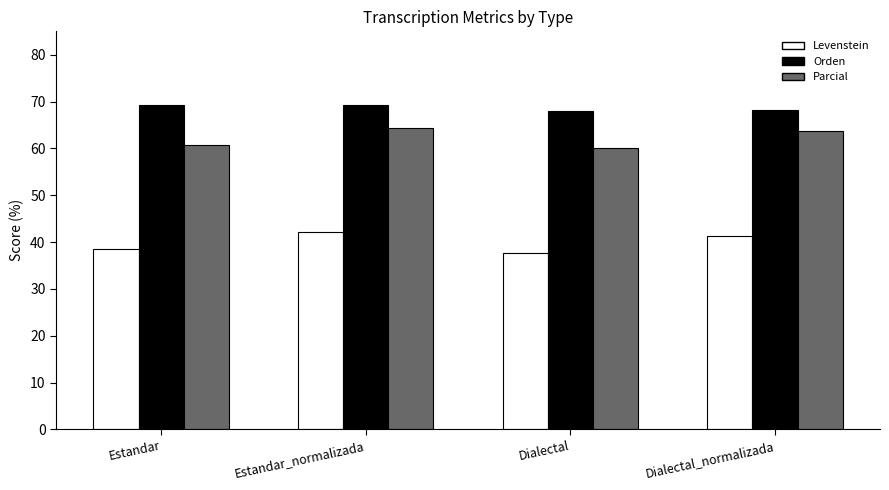

What is the sum of the Levenstein values at Dialectal and Estandar_normalizada?

79.9